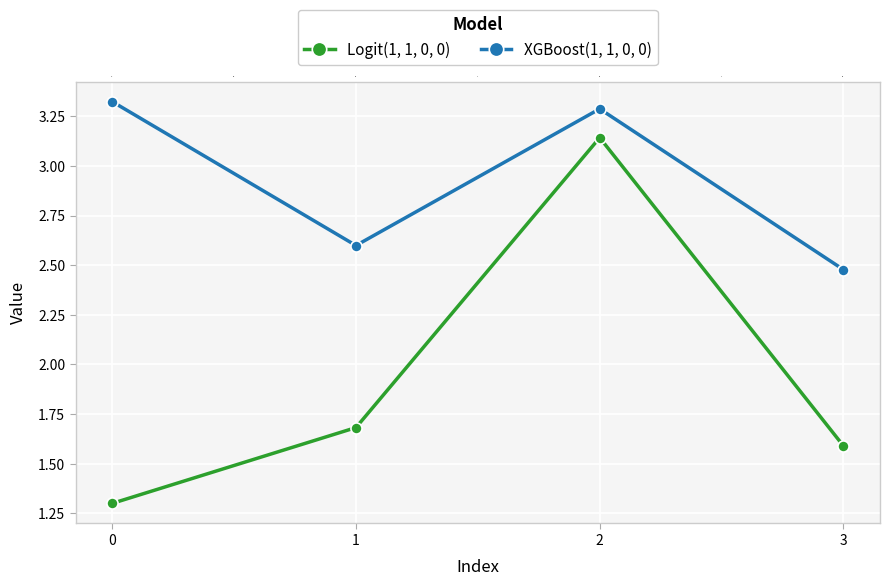

What is the average value of the Logit(1, 1, 0, 0) series?

1.9